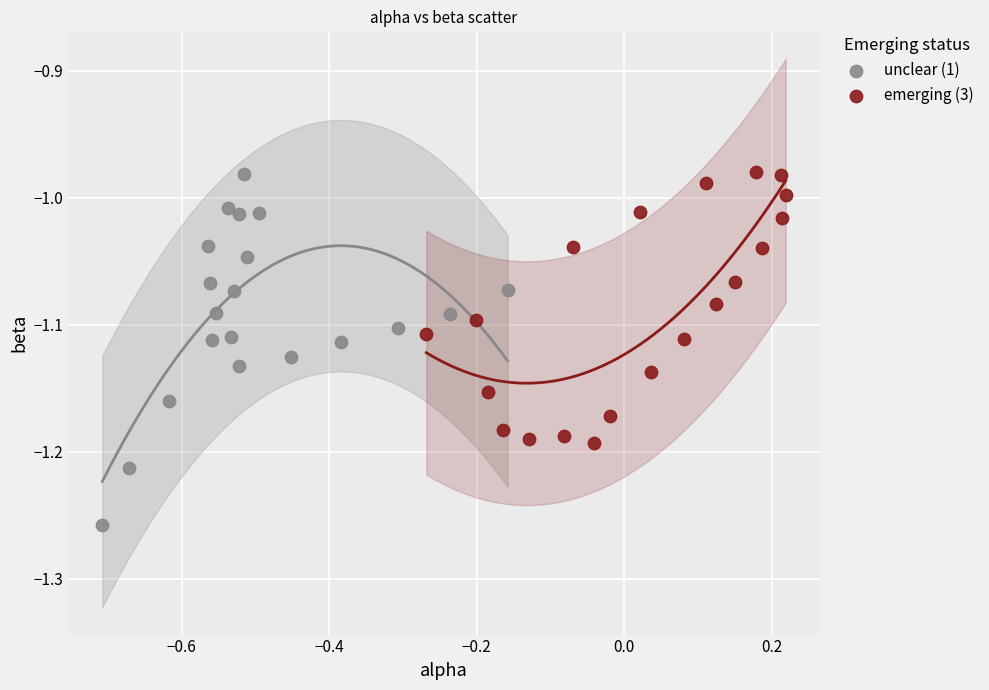

Which series has the largest Y range (max minus min)?

unclear (1)